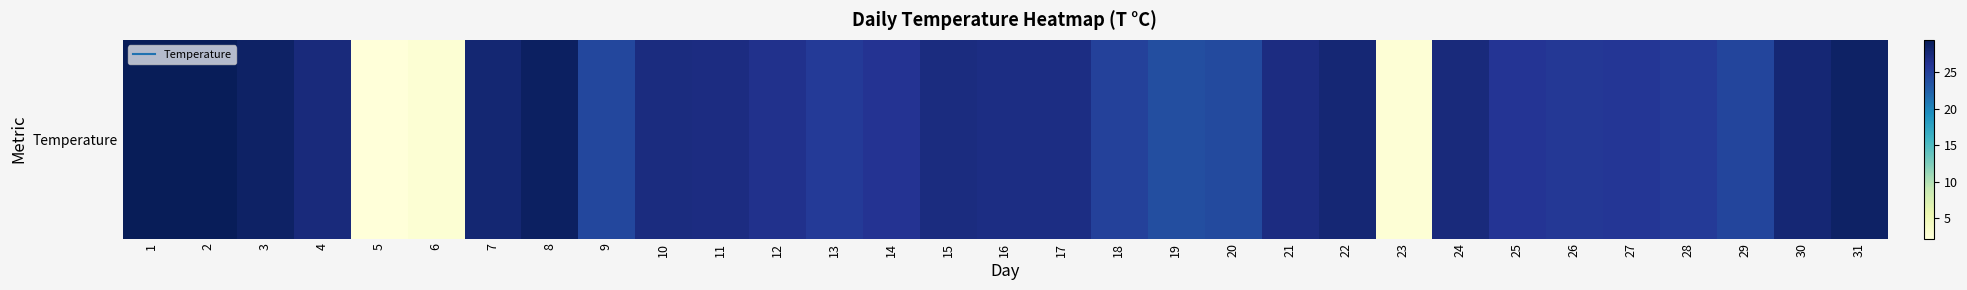

List the labels in order of value, smallest first.

5, 23, 6, 19, 20, 9, 29, 18, 13, 28, 26, 27, 25, 14, 12, 16, 17, 11, 21, 10, 15, 4, 24, 22, 30, 7, 3, 31, 8, 2, 1